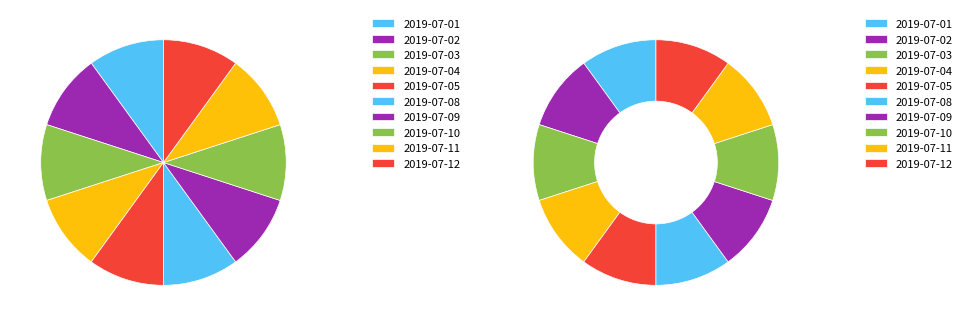

Is 2019-07-02 the majority of the pie?

No